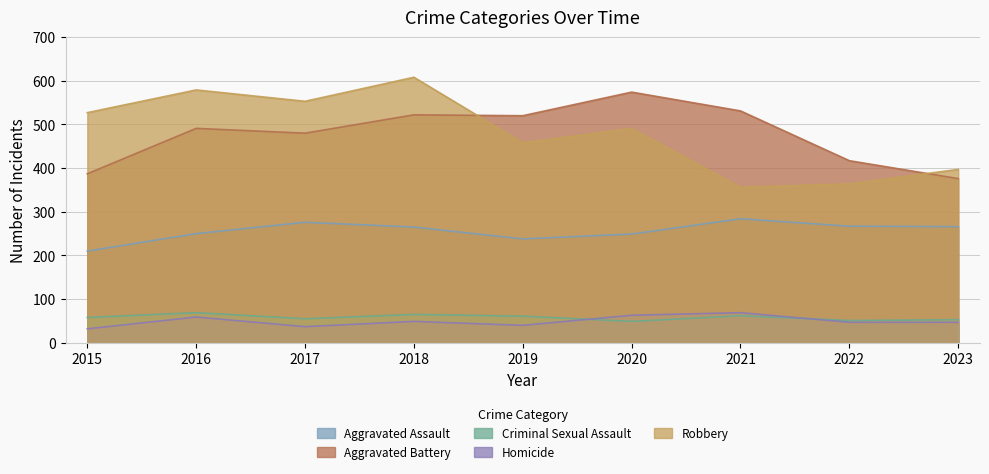

Where is Criminal Sexual Assault nearest to the value 59?

2015